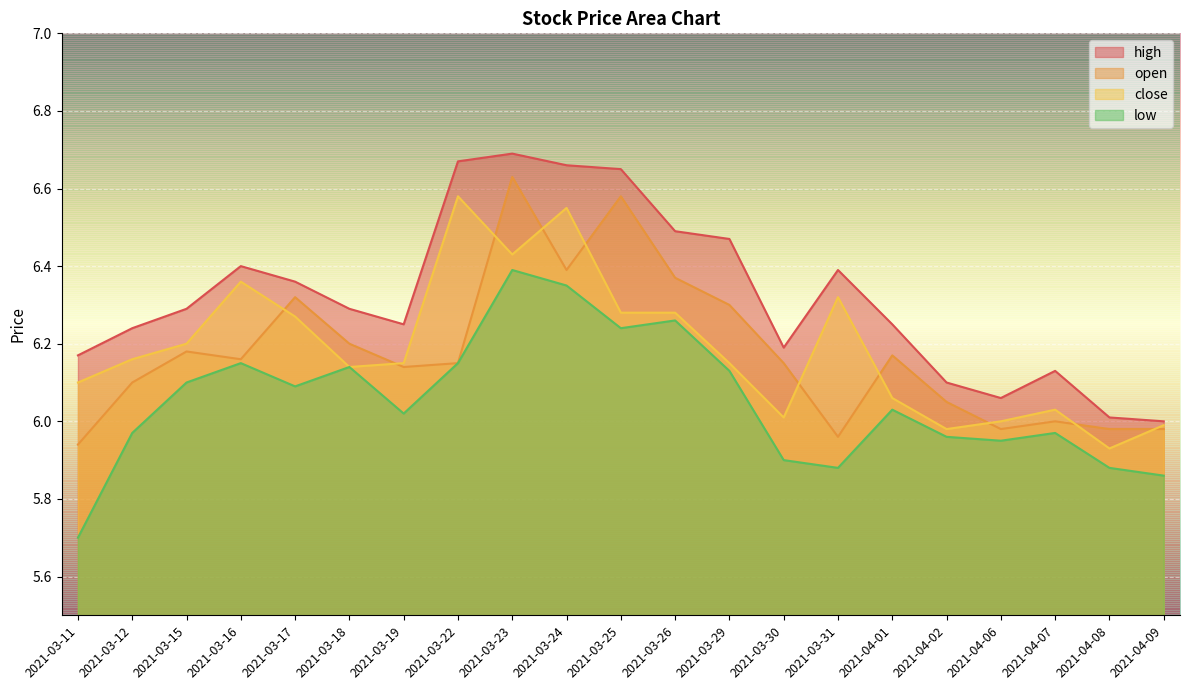

Rank the series at 2021-03-17 from lowest to highest value.

low, close, open, high